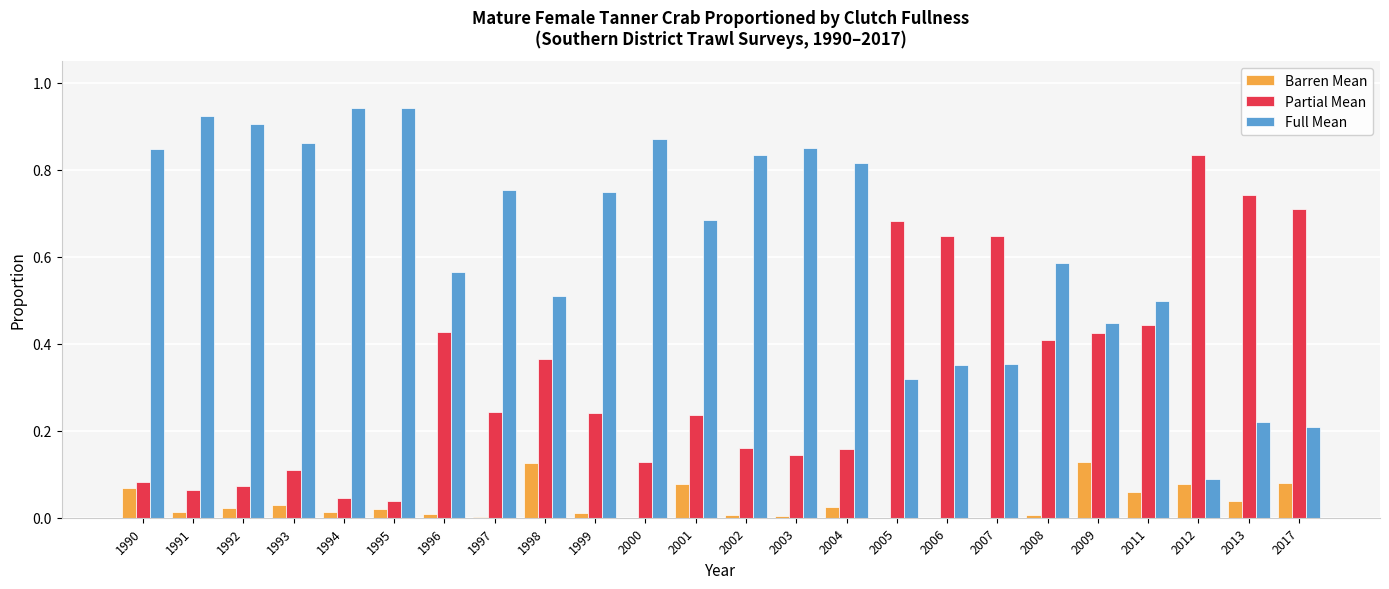

Is the value of Barren Mean at 2005 greater than the value of Partial Mean at 2009?

No